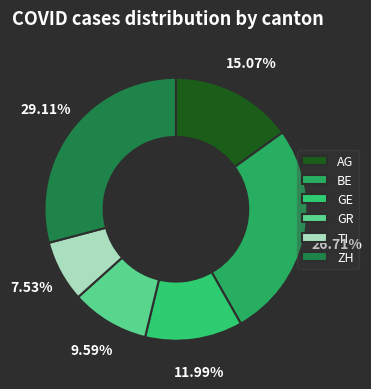

How many slices are in this pie chart?

6